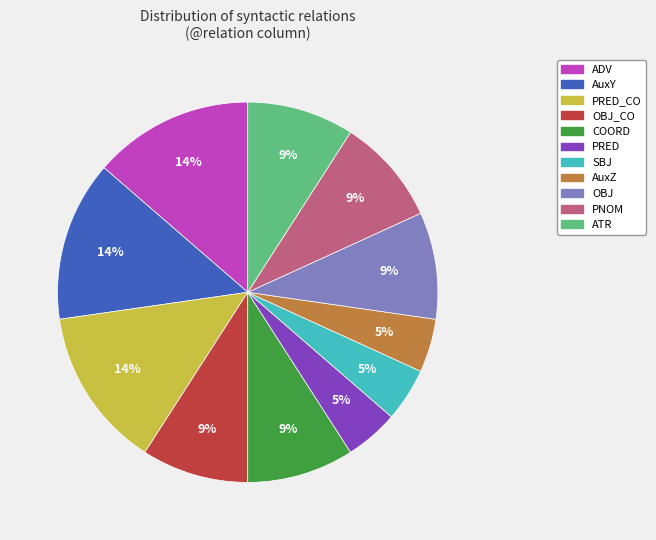

Do OBJ and PRED together represent more than half of the pie?

No